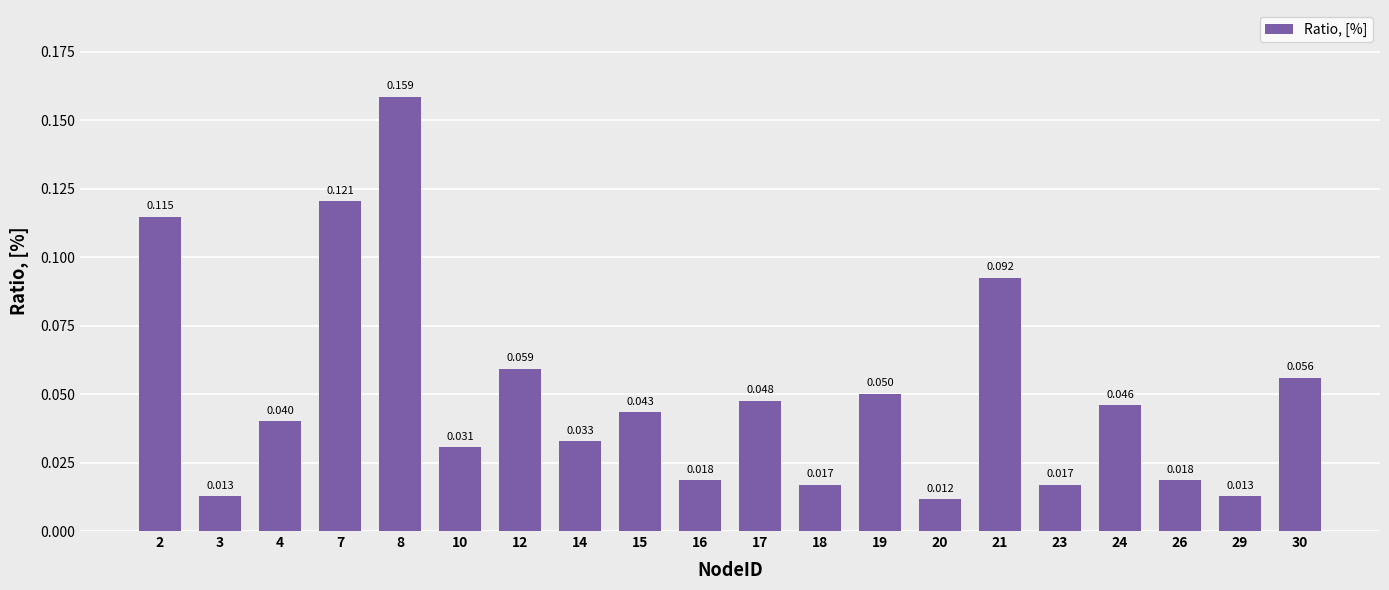

What is the difference between the maximum and minimum values?

0.1